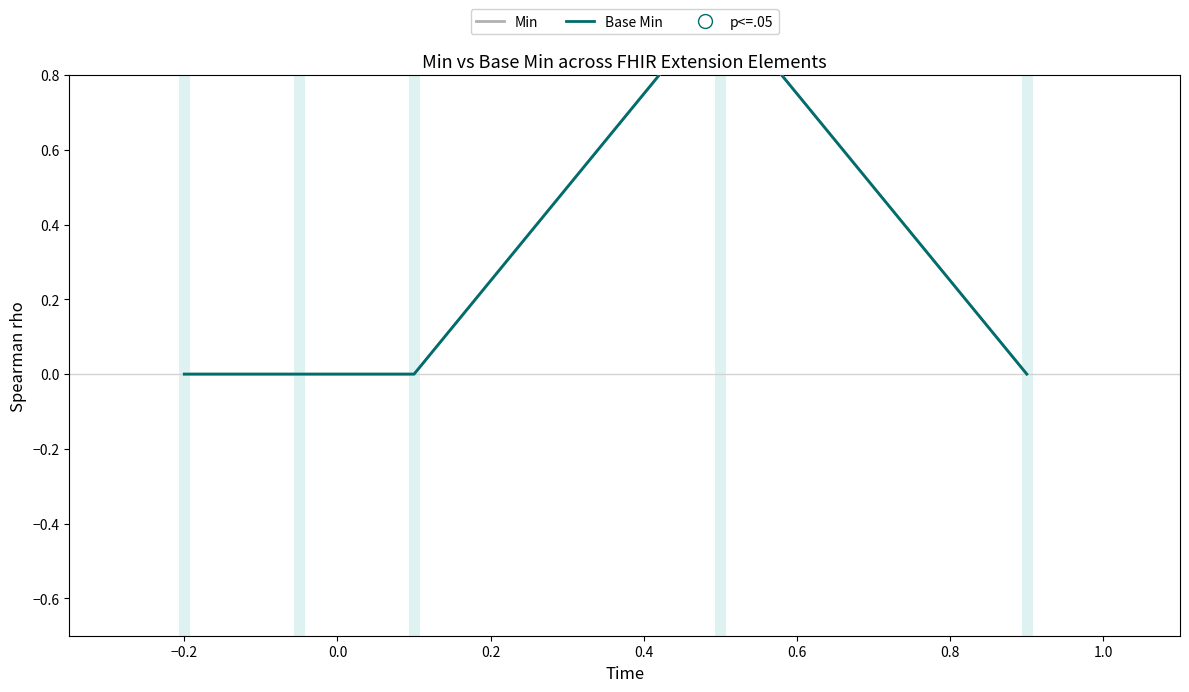

What are all the series names shown in the legend?

Min, Base Min